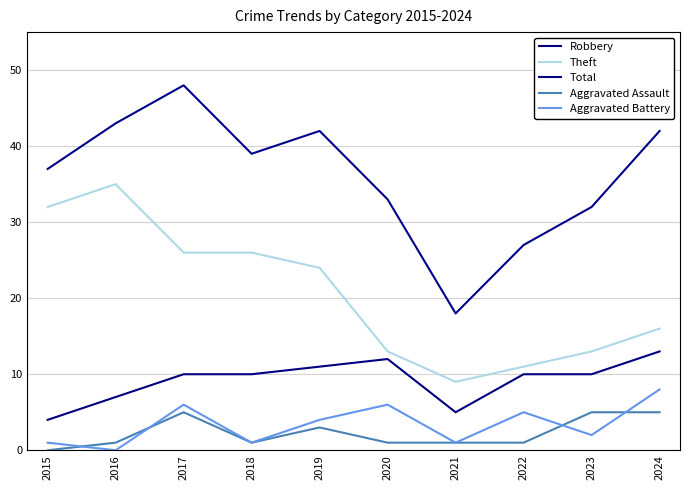

True or false: Total has a value of 18 at 2015.

False